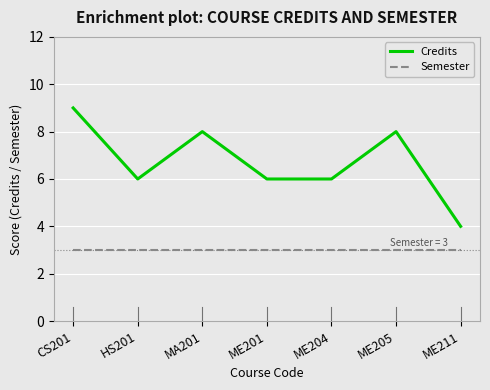

What is the difference between the maximum and minimum values in the Credits series?

5